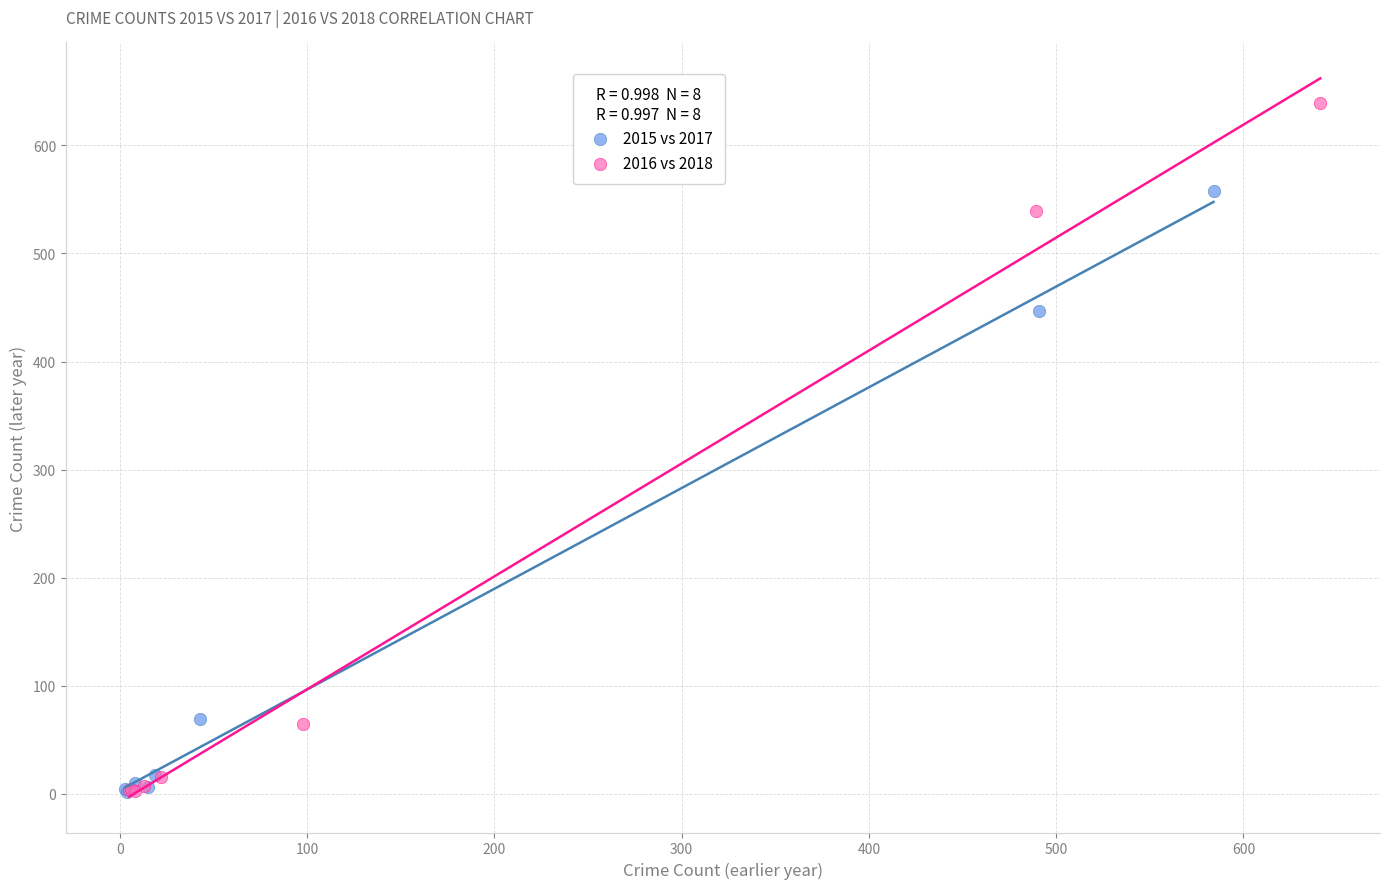

What are all the series names shown in the legend?

2015 vs 2017, 2016 vs 2018